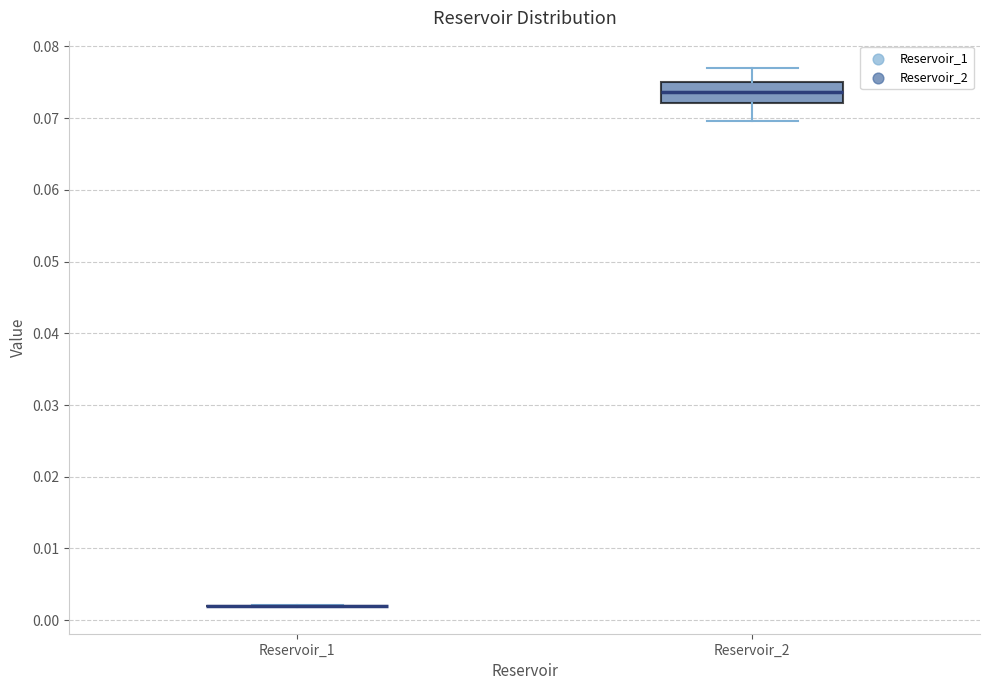

Reading left to right, read every box against the y-axis: the position of its median line, the range the box covers, and the ends of its whiskers. The values are not printed on the chart, so give them approximately, as read against the axis.

Reservoir_1: box collapsed to a line at 0.002, whiskers 0.002 to 0.002
Reservoir_2: median 0.074, box 0.072 to 0.075, whiskers 0.070 to 0.077